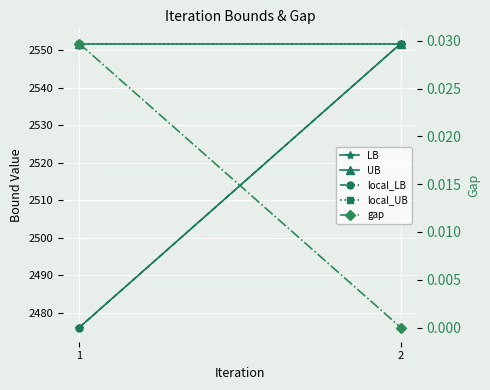

The UB series shows 2551.8 at 2. True or false?

True